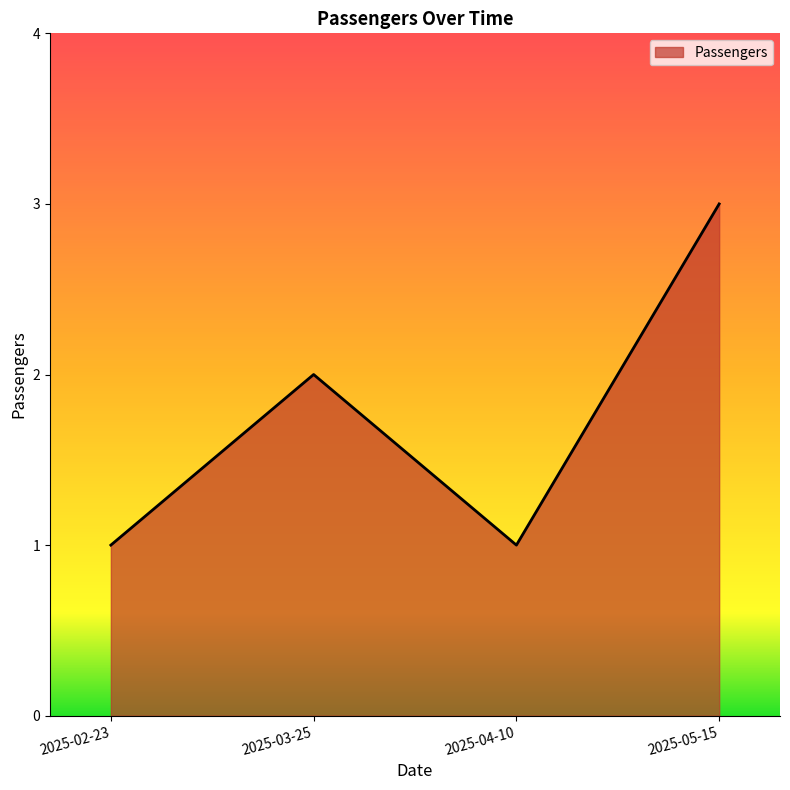

What is the average value?

2